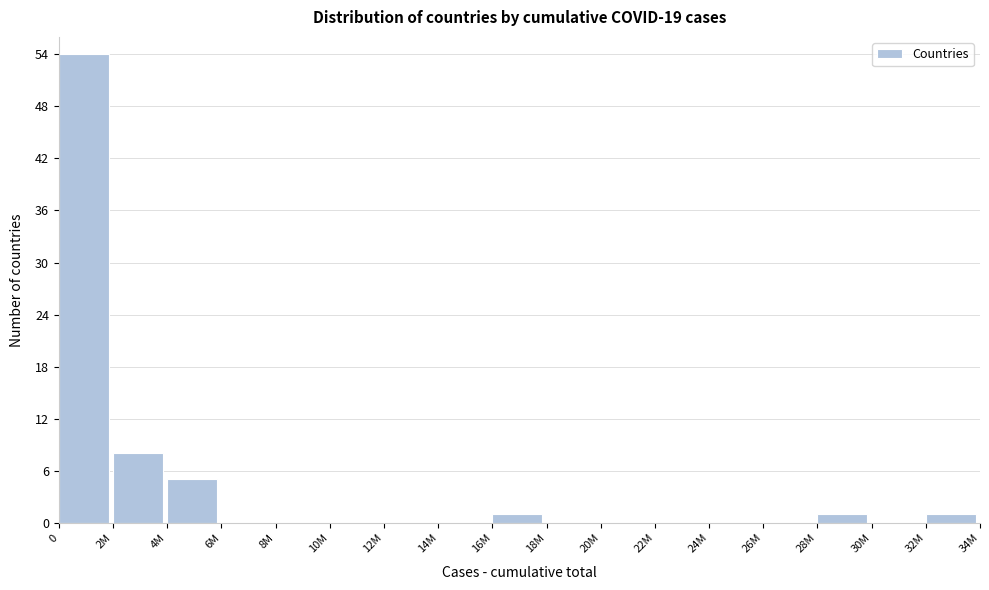

Reading left to right, extract all data points from this chart.

0=54	2M=8	4M=5	6M=0	8M=0	10M=0	12M=0	14M=0	16M=1	18M=0	20M=0	22M=0	24M=0	26M=0	28M=1	30M=0	32M=1